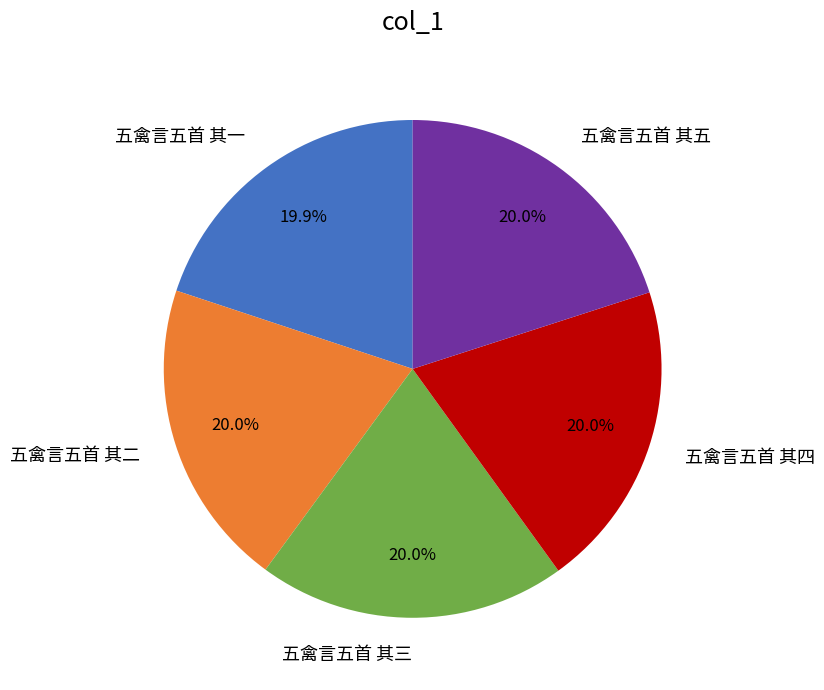

How many segments does this pie chart have?

5